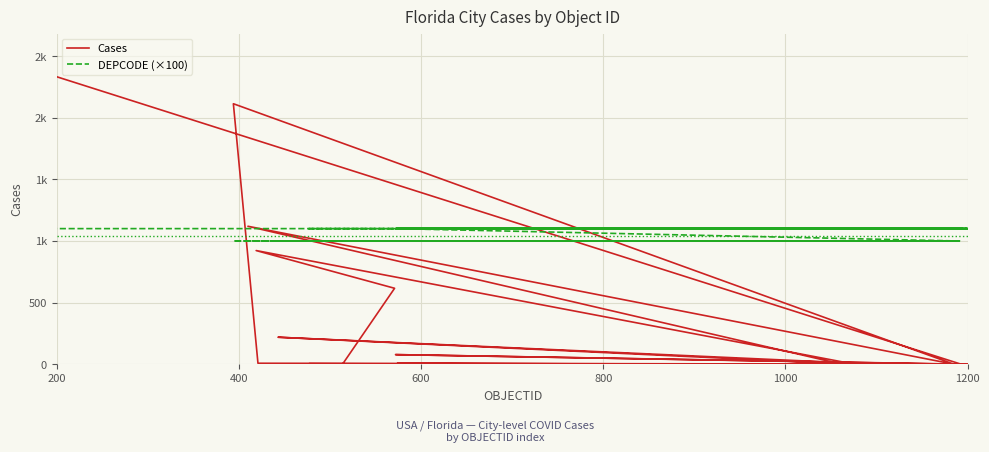

How many times do DEPCODE (×100) and Cases cross each other?

5